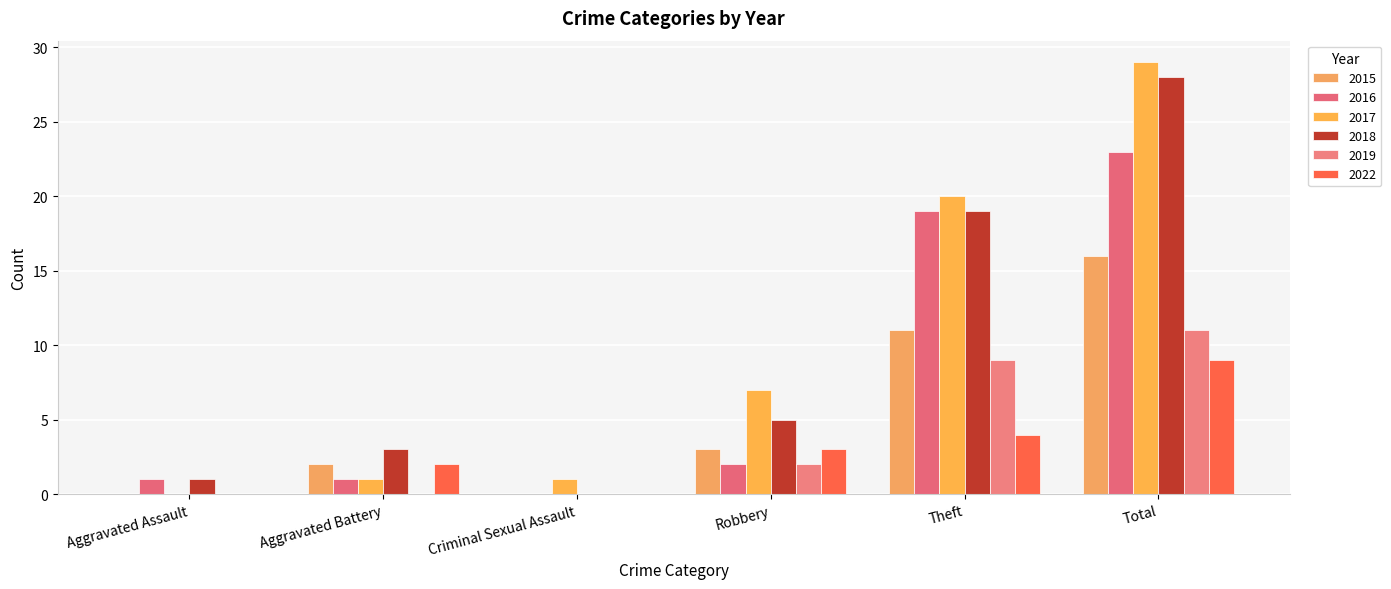

Rank the series by their maximum value, from lowest to highest.

2022, 2019, 2015, 2016, 2018, 2017